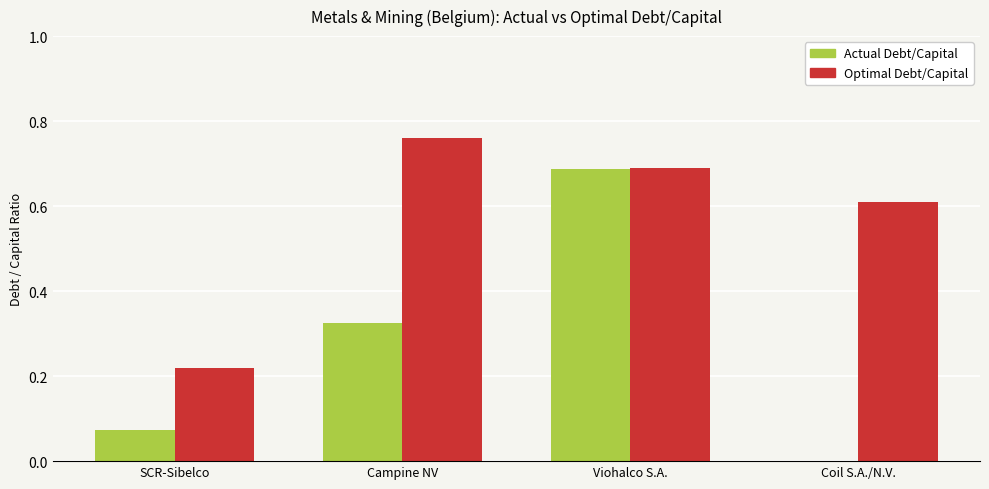

Is the value of Actual Debt/Capital at Viohalco S.A. greater than the value of Optimal Debt/Capital at Campine NV?

No